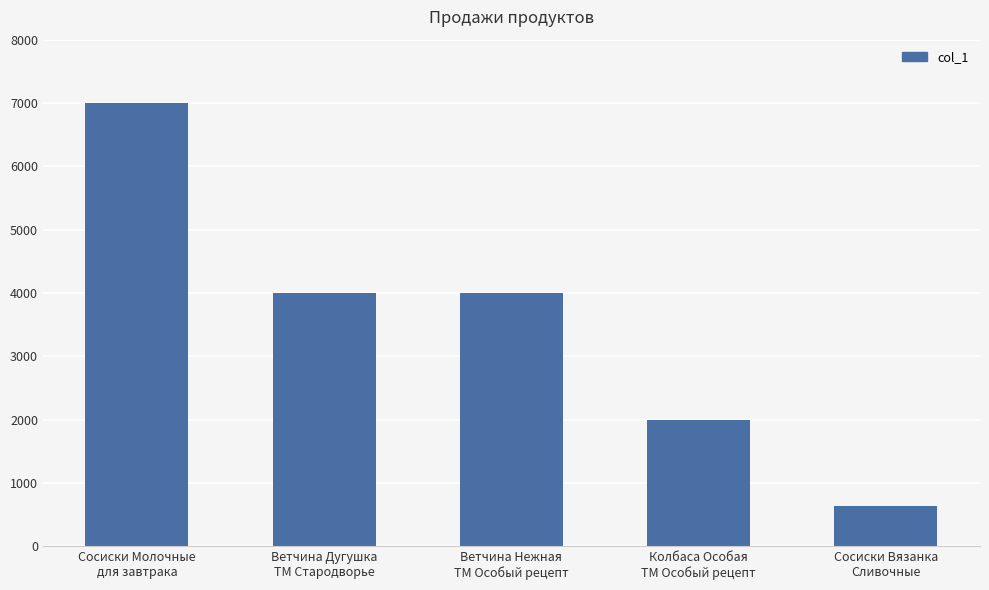

What is the maximum value shown in the chart?

7000